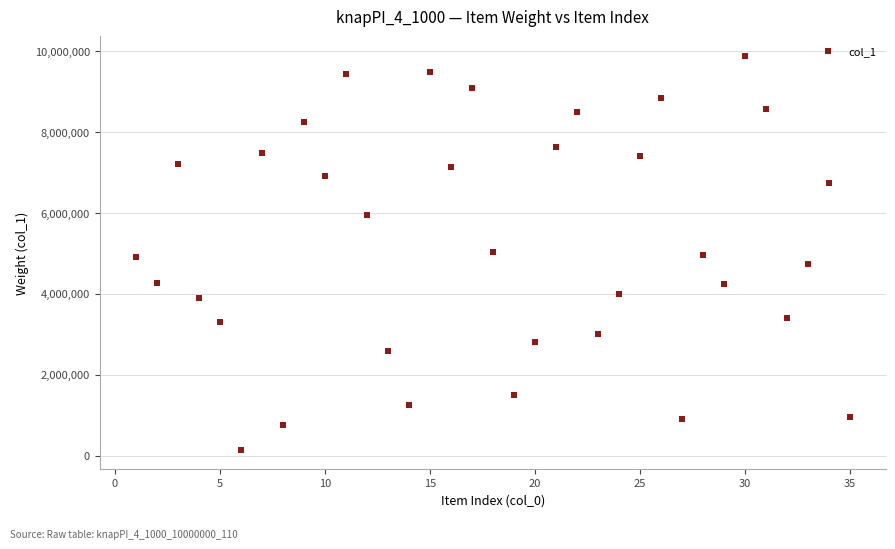

What is the range of Y values (max minus min)?

9731063